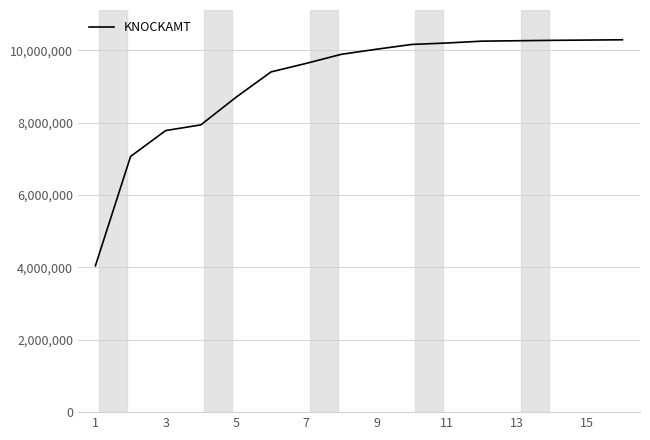

What is the difference between the maximum and minimum values?

6242540